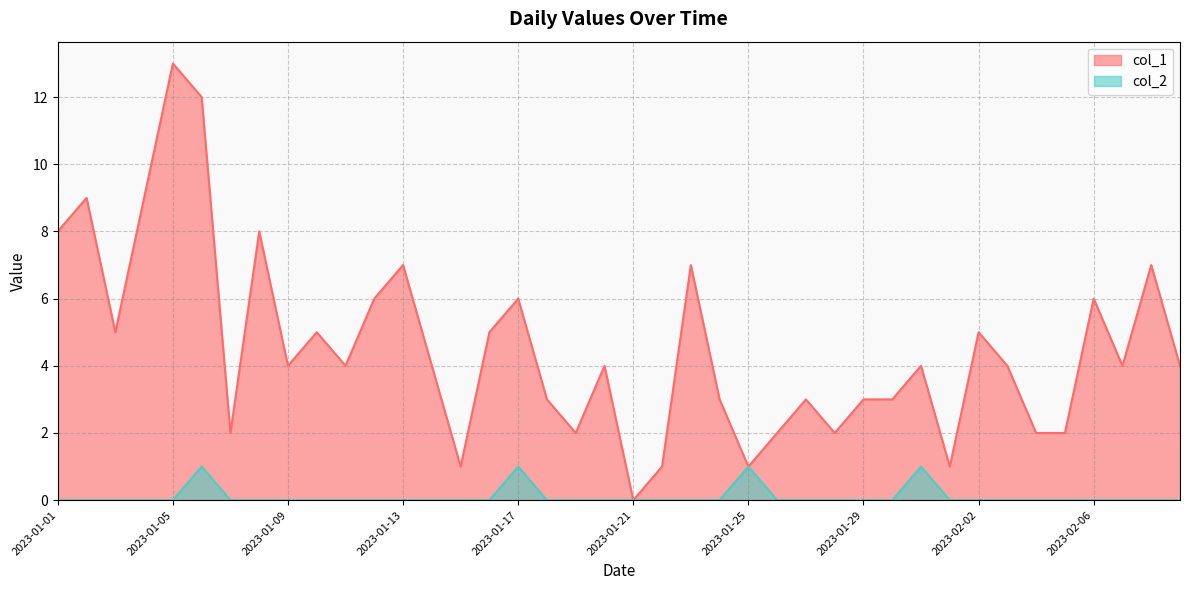

Is the value of col_1 at 2023-01-27 greater than the value of col_2 at 2023-01-20?

Yes